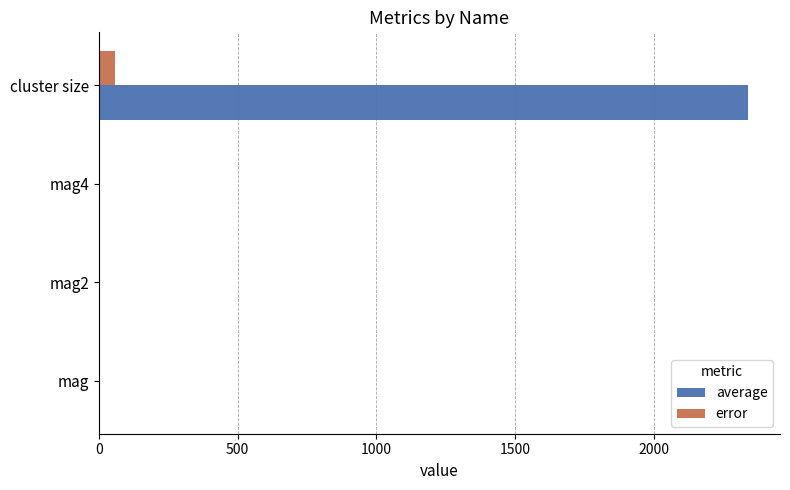

Which series has the largest total across all categories?

average